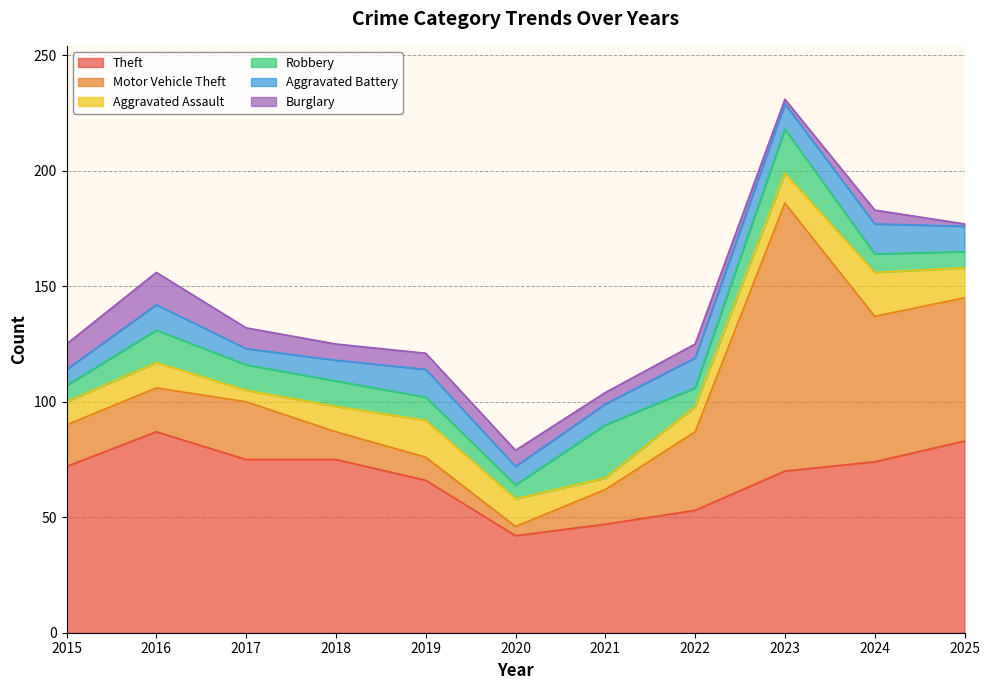

What is the highest value of the Robbery series?

23